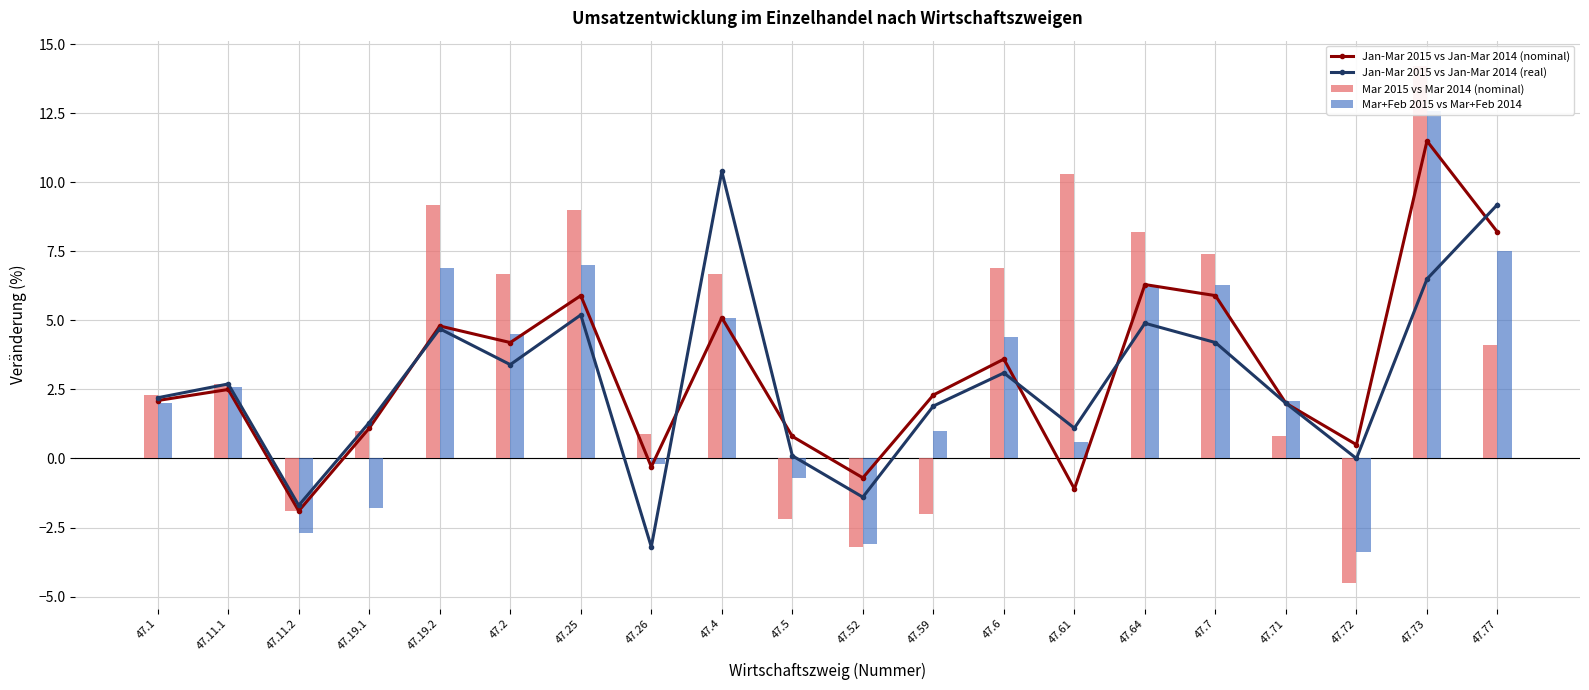

Reading left to right, transcribe all the data shown in this chart.

Jan-Mar 2015 vs Jan-Mar 2014 (nominal): 47.1=2.1	47.11.1=2.5	47.11.2=-1.9	47.19.1=1.1	47.19.2=4.8	47.2=4.2	47.25=5.9	47.26=-0.3	47.4=5.1	47.5=0.8	47.52=-0.7	47.59=2.3	47.6=3.6	47.61=-1.1	47.64=6.3	47.7=5.9	47.71=2.0	47.72=0.5	47.73=11.5	47.77=8.2
Jan-Mar 2015 vs Jan-Mar 2014 (real): 47.1=2.2	47.11.1=2.7	47.11.2=-1.7	47.19.1=1.3	47.19.2=4.7	47.2=3.4	47.25=5.2	47.26=-3.2	47.4=10.4	47.5=0.1	47.52=-1.4	47.59=1.9	47.6=3.1	47.61=1.1	47.64=4.9	47.7=4.2	47.71=2.0	47.72=0.0	47.73=6.5	47.77=9.2
Mar 2015 vs Mar 2014 (nominal): 47.1=2.3	47.11.1=2.7	47.11.2=-1.9	47.19.1=1.0	47.19.2=9.2	47.2=6.7	47.25=9.0	47.26=0.9	47.4=6.7	47.5=-2.2	47.52=-3.2	47.59=-2.0	47.6=6.9	47.61=10.3	47.64=8.2	47.7=7.4	47.71=0.8	47.72=-4.5	47.73=14.2	47.77=4.1
Mar+Feb 2015 vs Mar+Feb 2014: 47.1=2.0	47.11.1=2.6	47.11.2=-2.7	47.19.1=-1.8	47.19.2=6.9	47.2=4.5	47.25=7.0	47.26=-0.2	47.4=5.1	47.5=-0.7	47.52=-3.1	47.59=1.0	47.6=4.4	47.61=0.6	47.64=6.2	47.7=6.3	47.71=2.1	47.72=-3.4	47.73=12.6	47.77=7.5